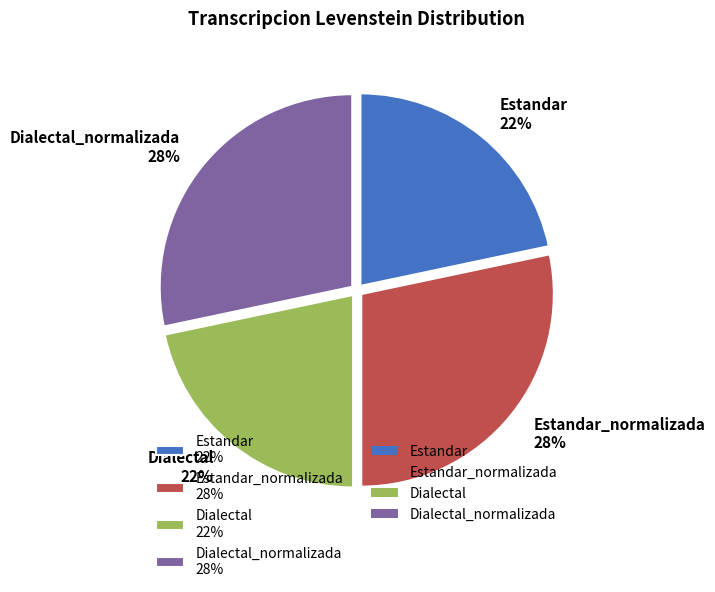

To the nearest percent, what portion does Dialectal_normalizada represent?

28%